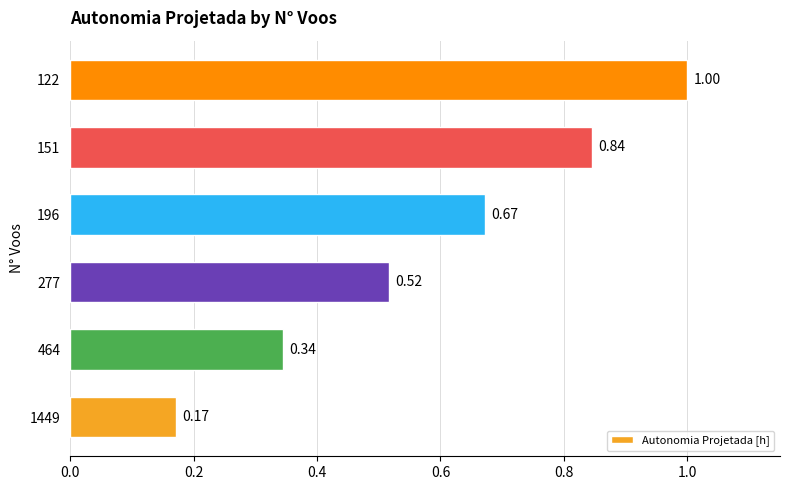

What is the change in value from 196 to 122?

+0.3